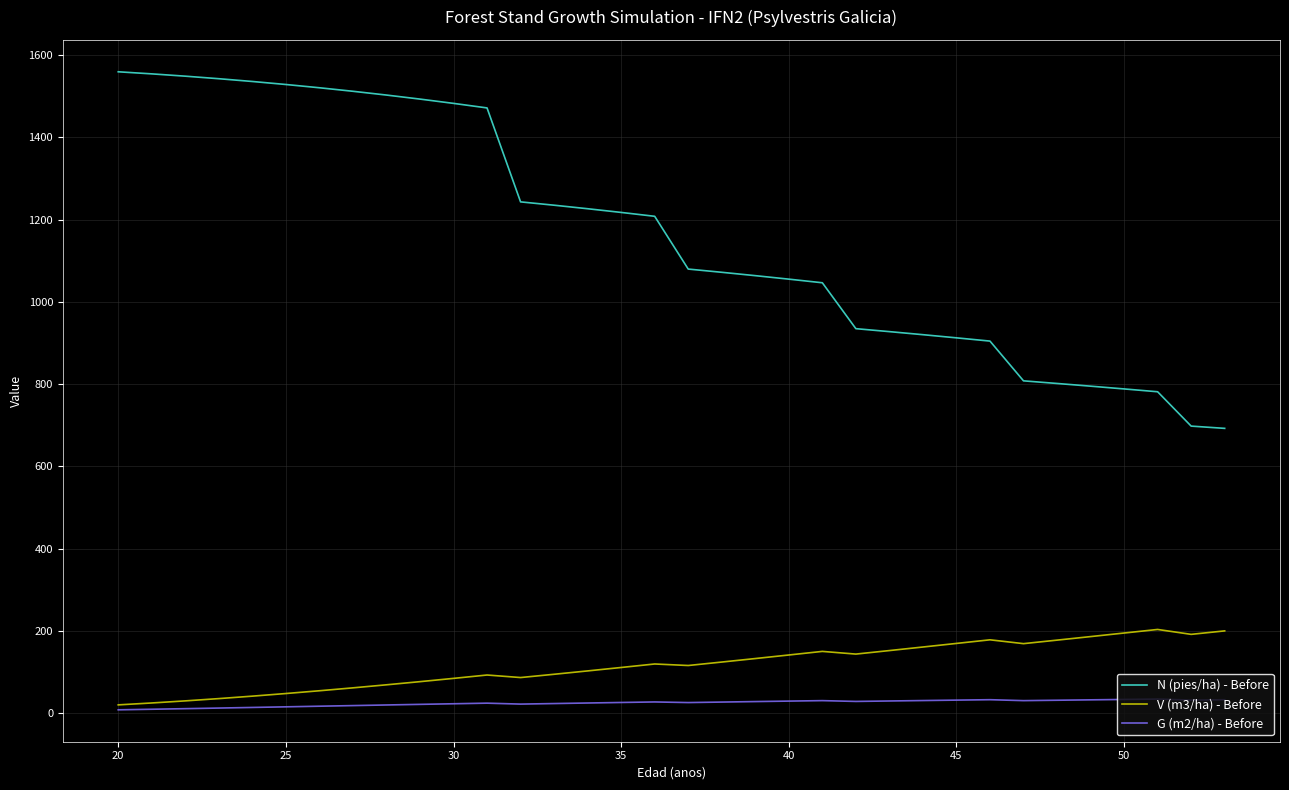

Which series has the widest spread of values?

N (pies/ha) - Before